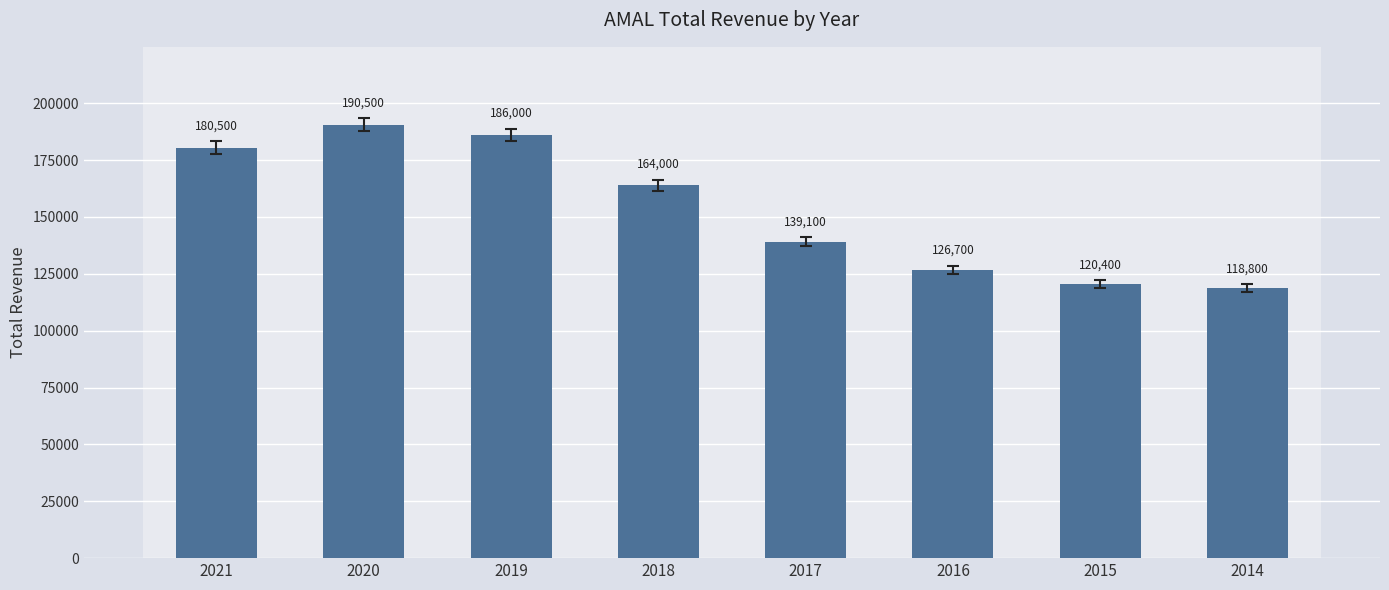

How many bars are there in total?

8